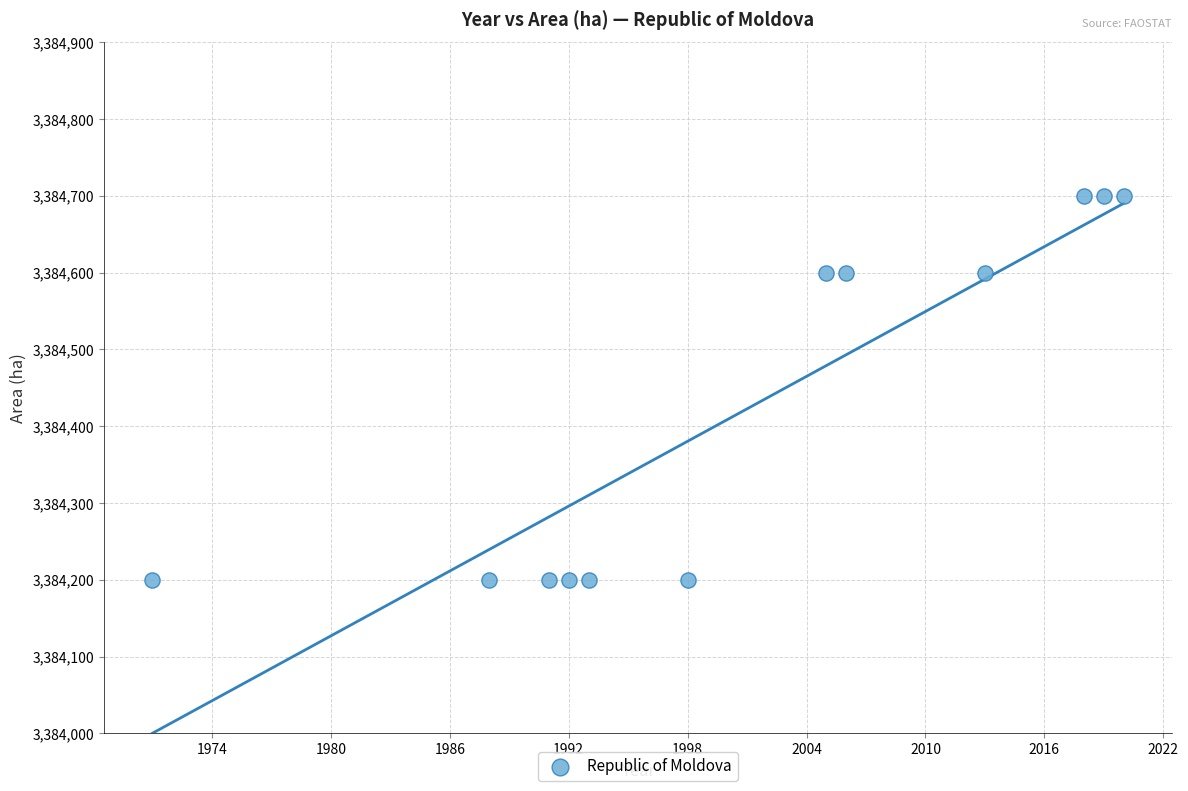

What is the range of X values (max minus min)?

49